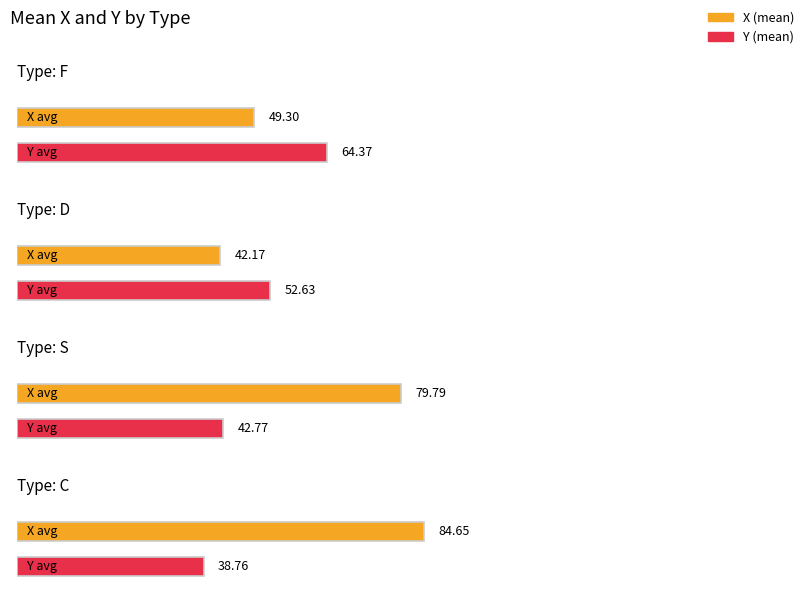

The X series shows 24.5 at F. True or false?

False